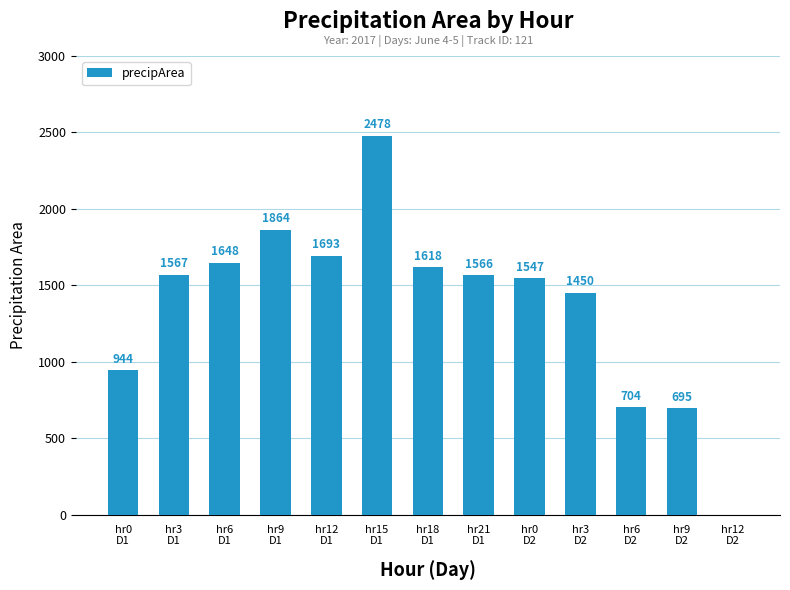

What is the greatest value displayed?

2478